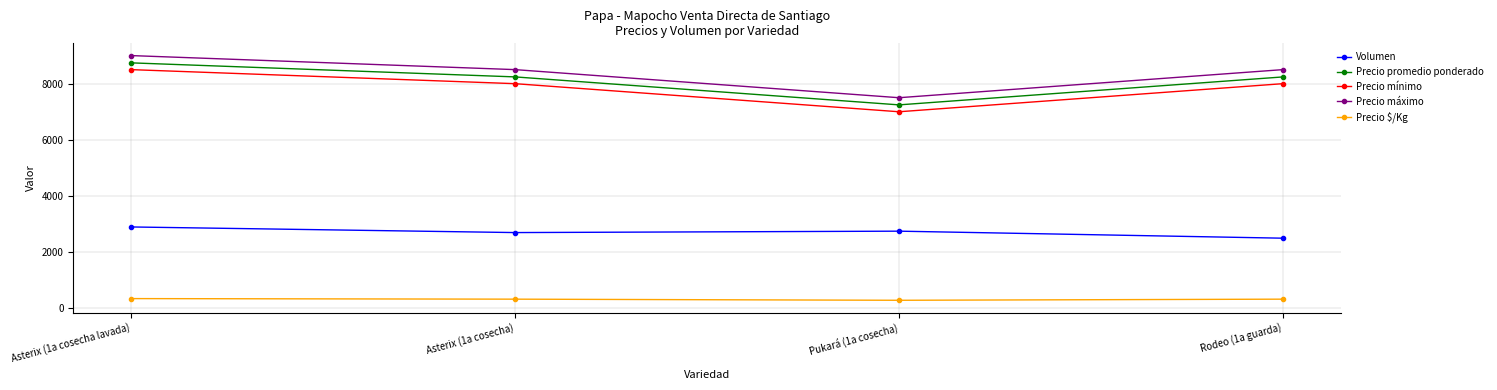

At how many categories does at least one series exceed 5896?

4